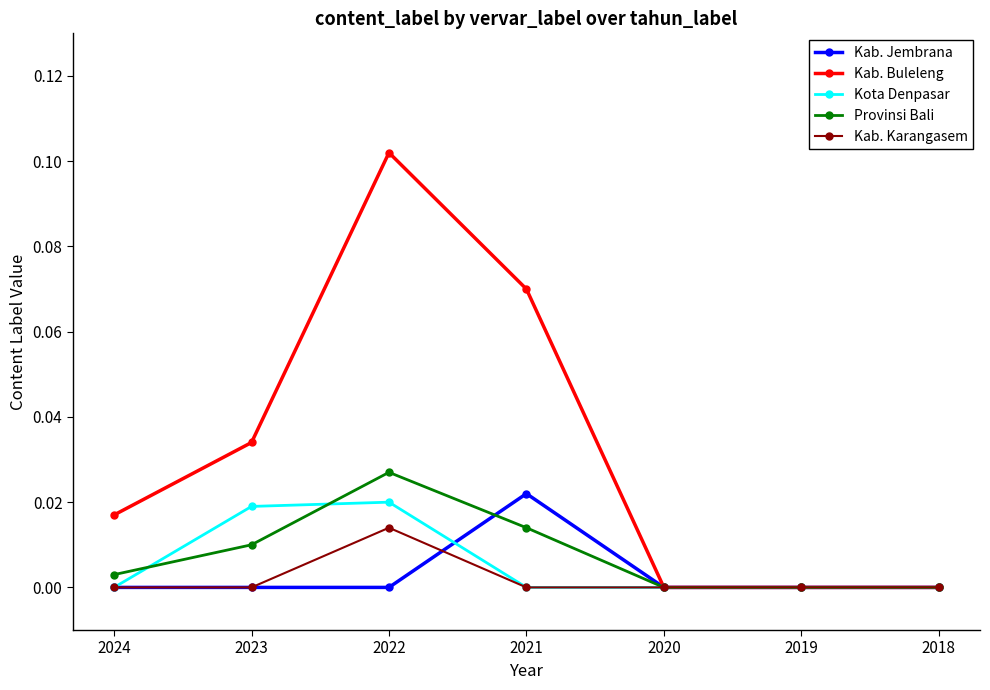

How many series are shown in this chart?

5